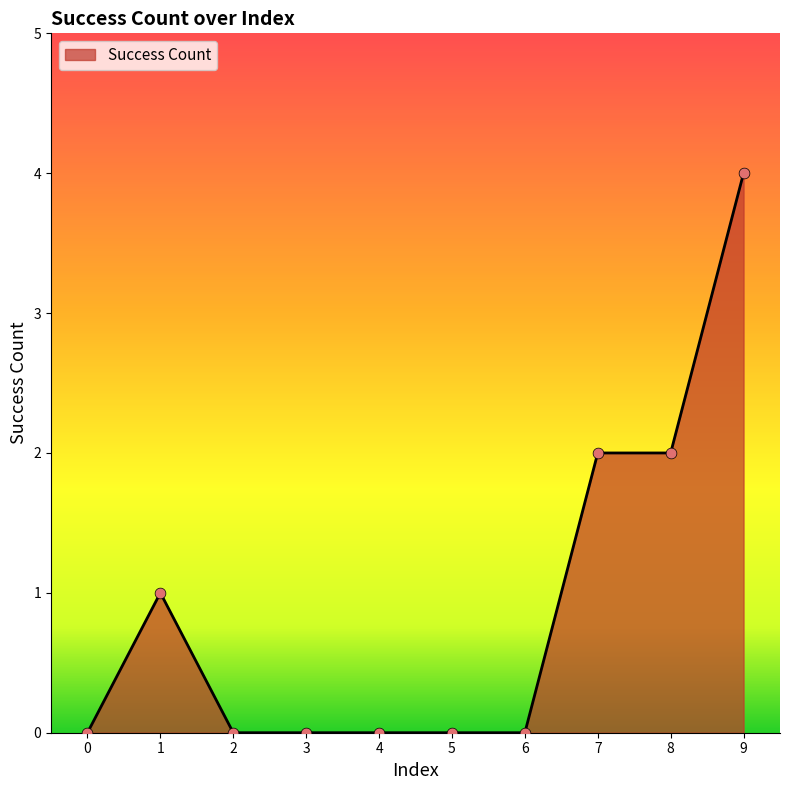

What is the change in value from 1 to 8?

+1